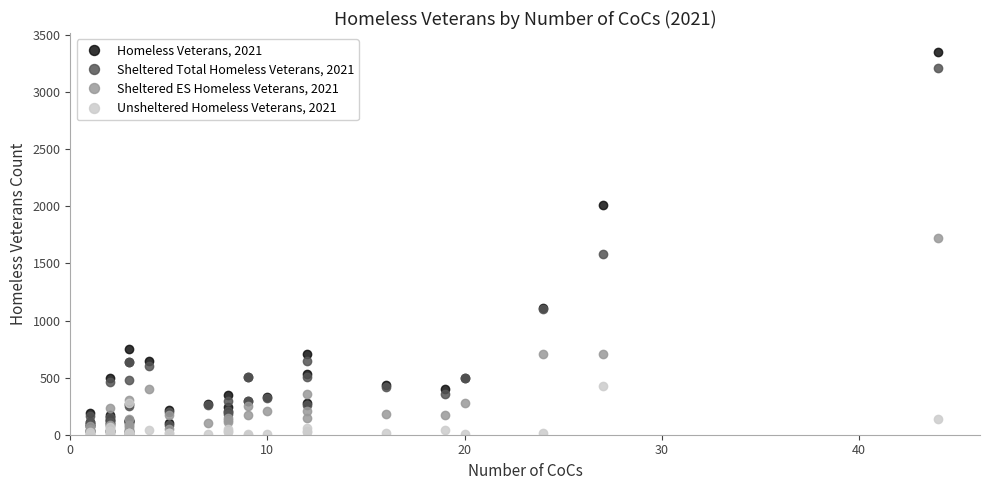

True or false: Sheltered ES Homeless Veterans, 2021 has more than 1 interior local peaks.

True